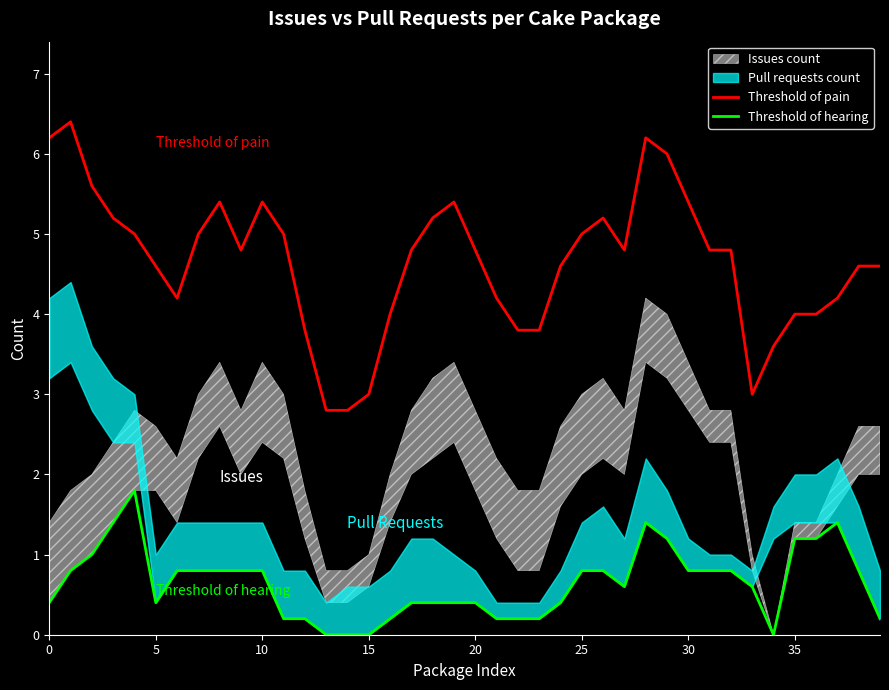

Count the Threshold of hearing values in the range 0 to 1.

33